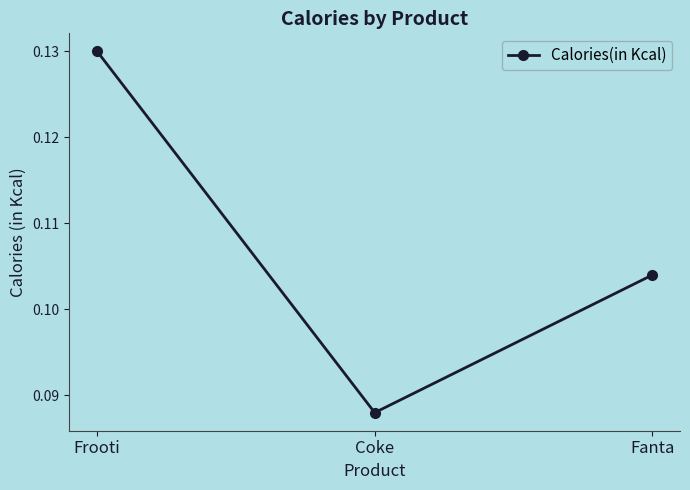

The value at Fanta is 0.2. True or false?

False